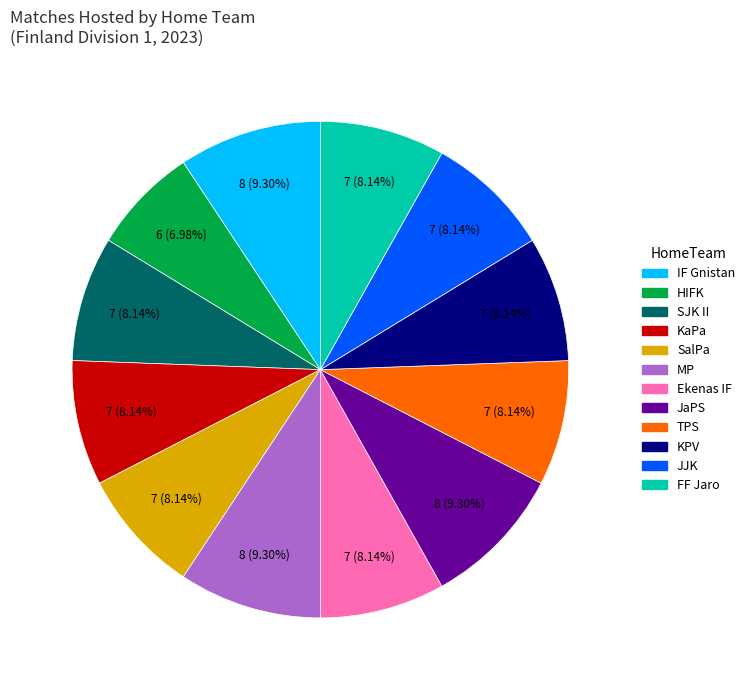

To the nearest percent, what percentage of the pie is FF Jaro?

8%